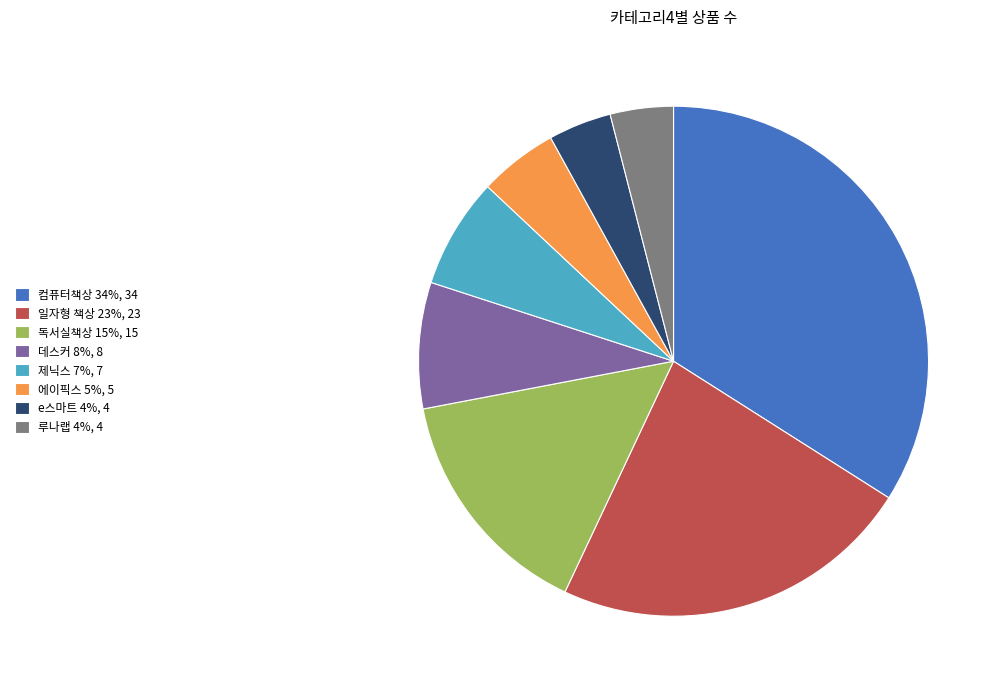

True or false: 데스커 accounts for 16% of the total.

False